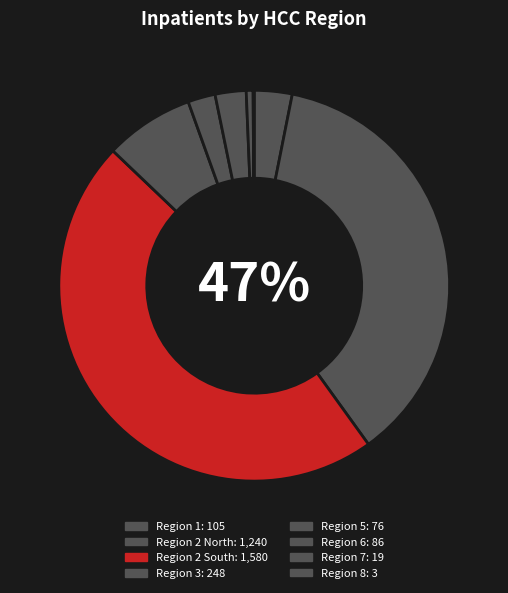

How many segments does this pie chart have?

8